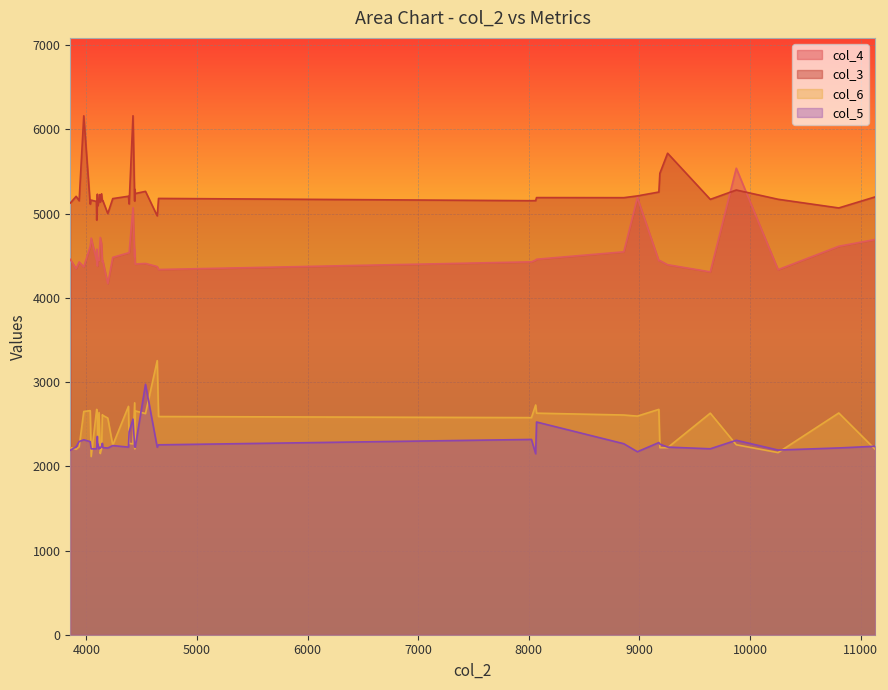

At 4114, list the series in order from largest to smallest.

col_3, col_4, col_6, col_5